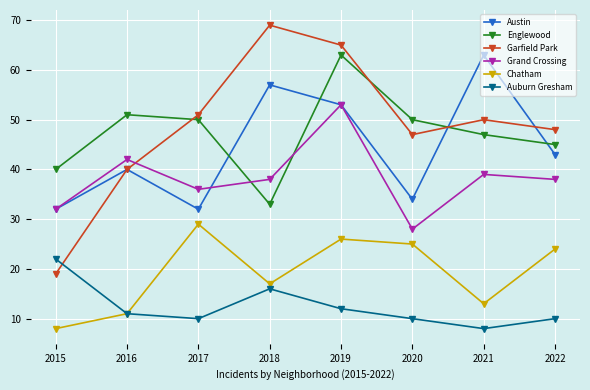

What is the value of the Garfield Park point at the 5th from the left?

65